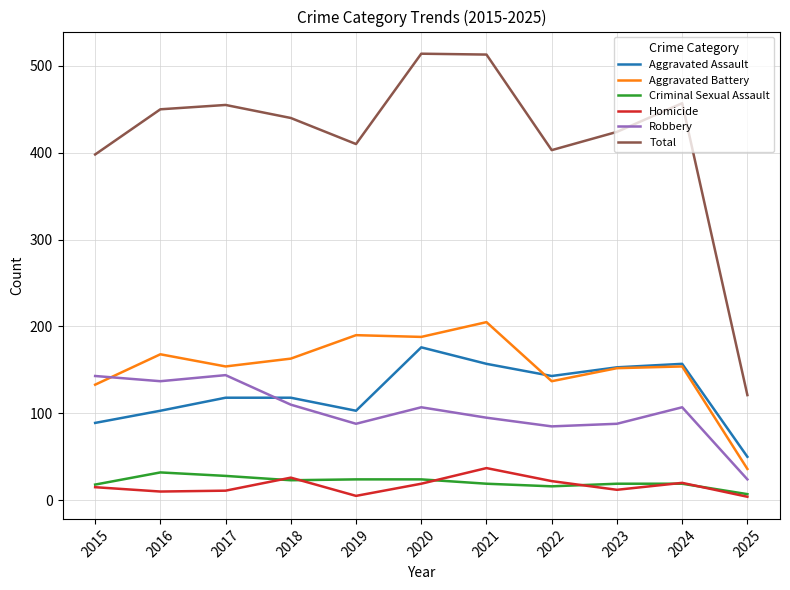

At which label does Robbery reach its minimum?

2025